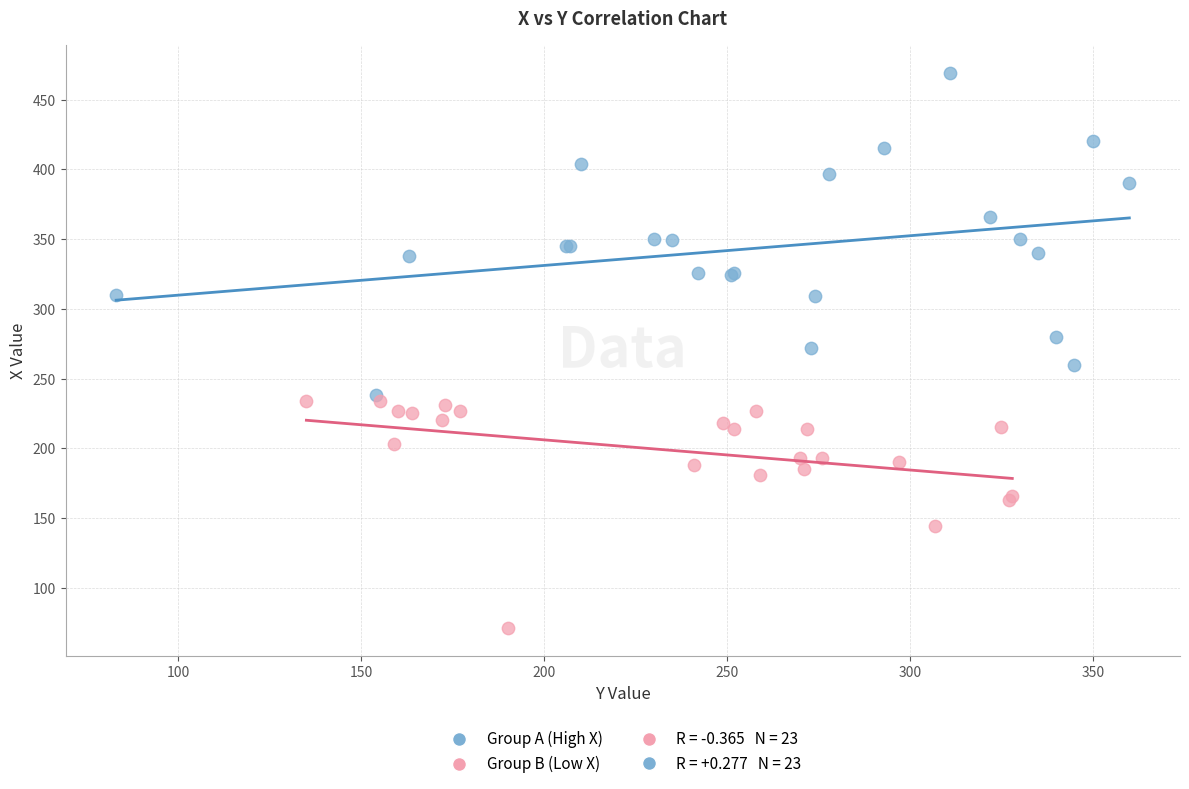

Which series reaches the minimum Y coordinate?

Group B (Low X)